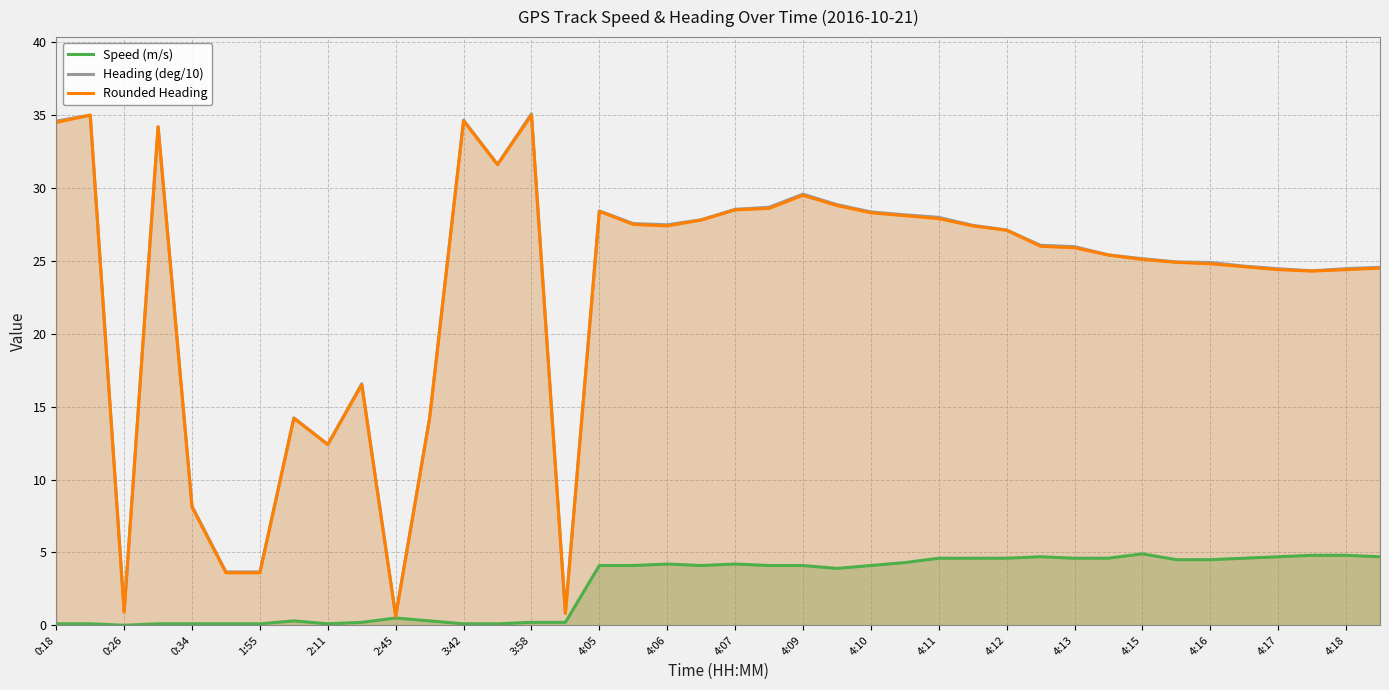

Is it true that Rounded Heading equals 23.5 at 3:42?

False